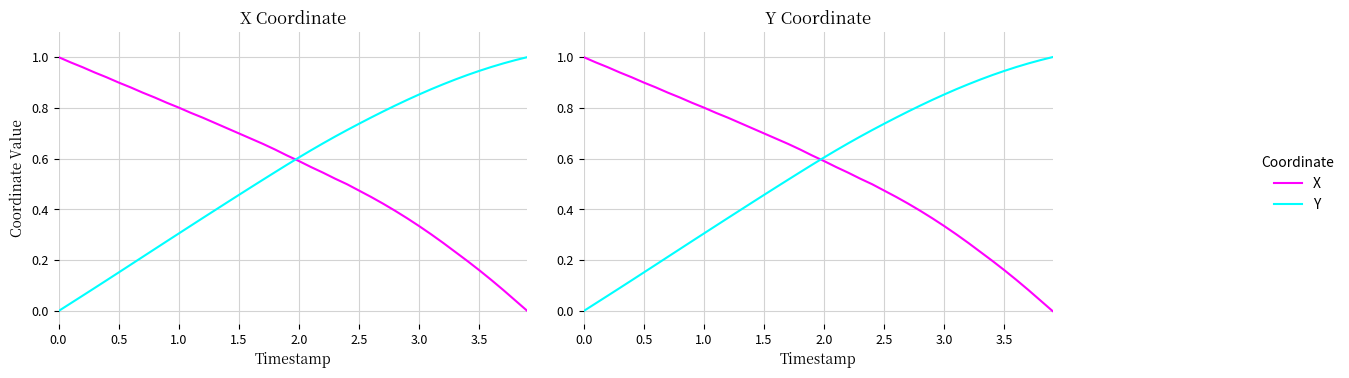

True or false: X and Y intersect in this chart.

True